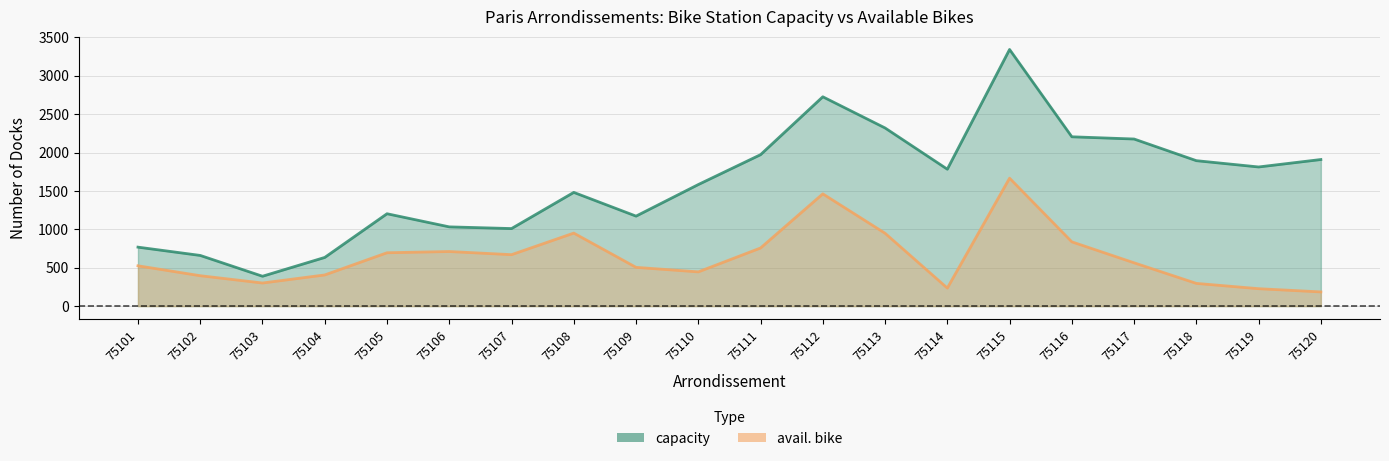

At which category does capacity reach its first local valley?

75103